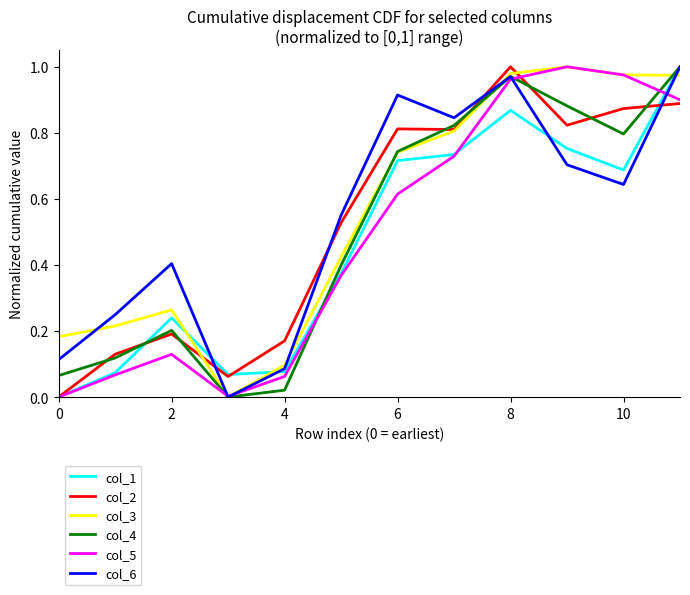

List the series in order of their overall mean, lowest first.

col_1, col_5, col_4, col_2, col_6, col_3